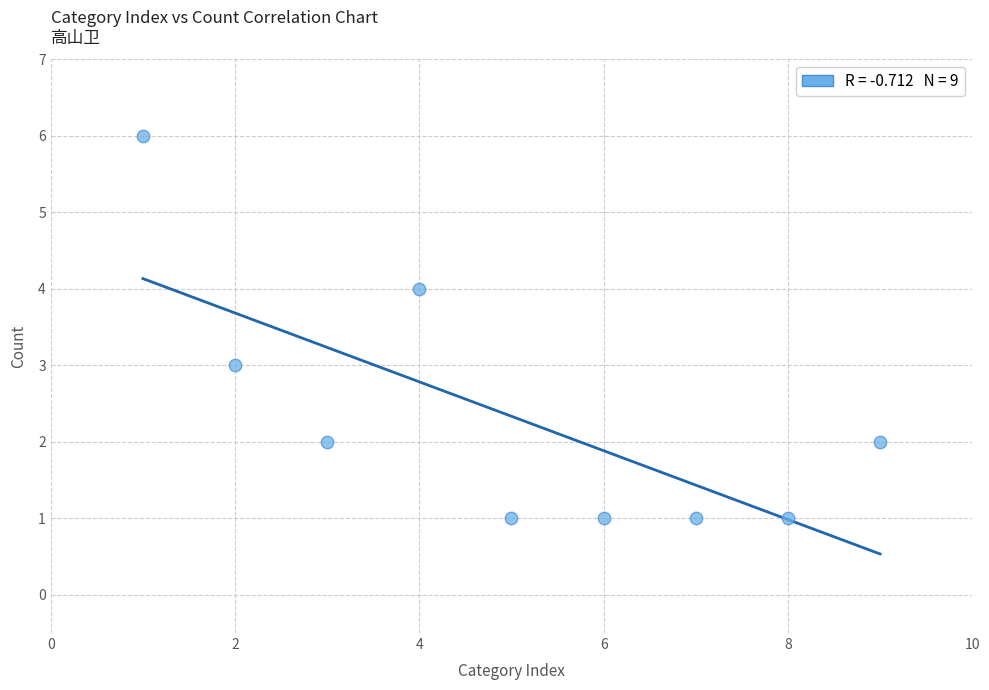

What is the range of X values (max minus min)?

8